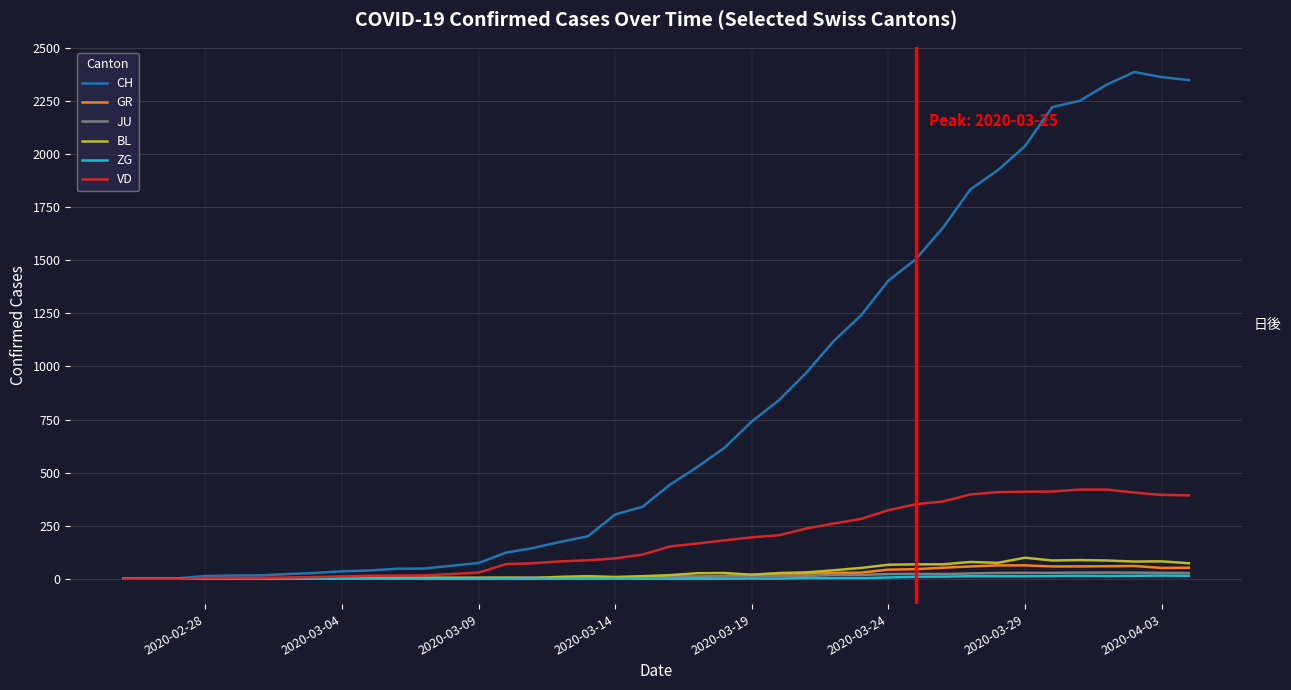

Does the chart have visible grid lines?

Yes